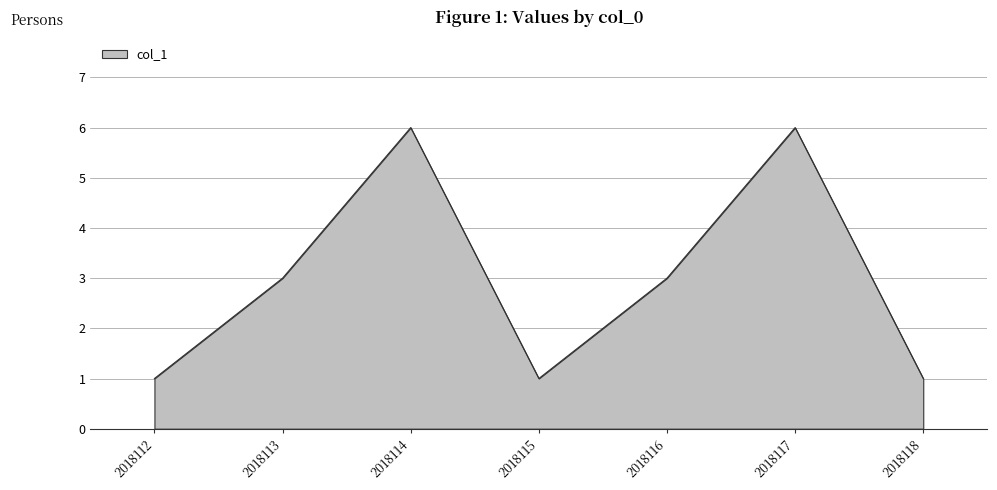

What is the greatest value displayed?

6